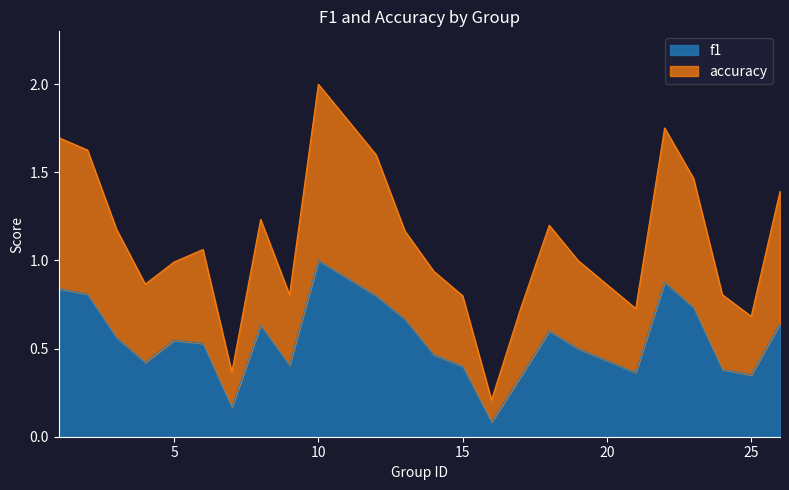

At 25, list the series in order from largest to smallest.

accuracy, f1